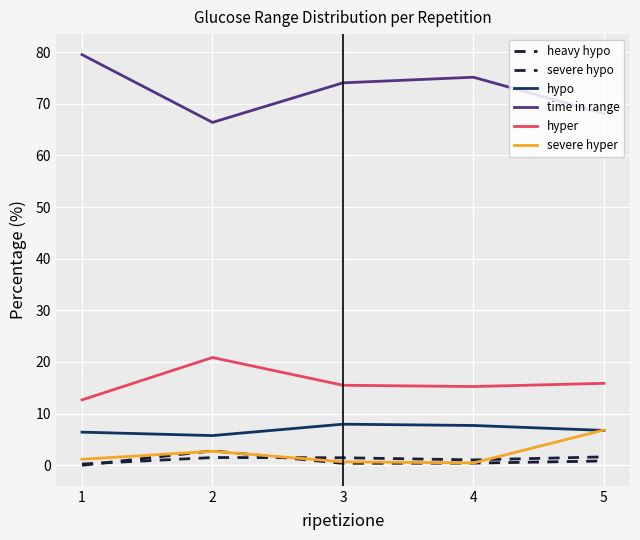

Is this an area chart (filled region under the line)?

No